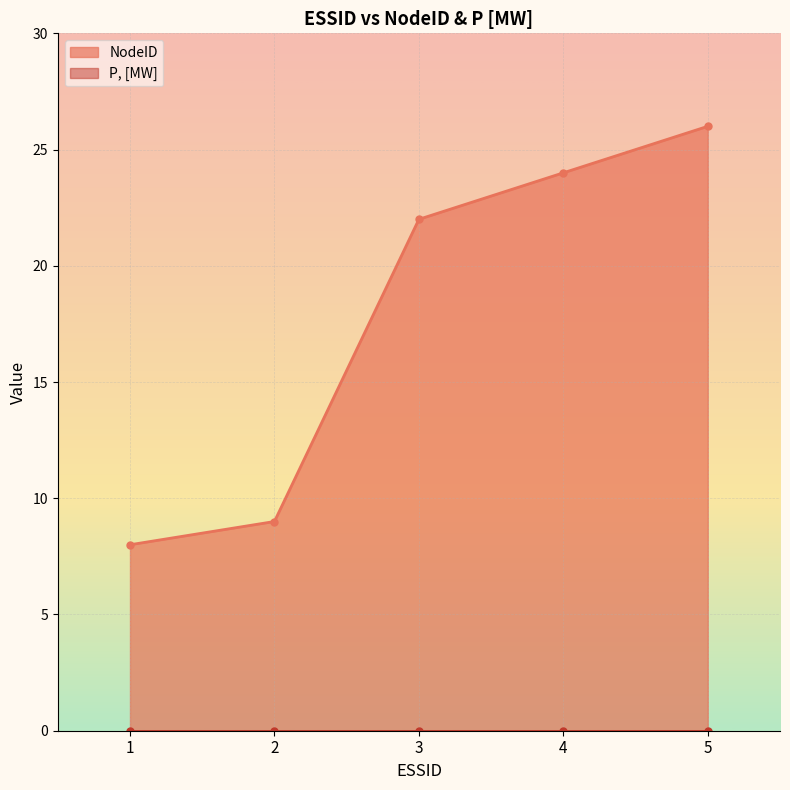

What is the maximum value for NodeID?

26